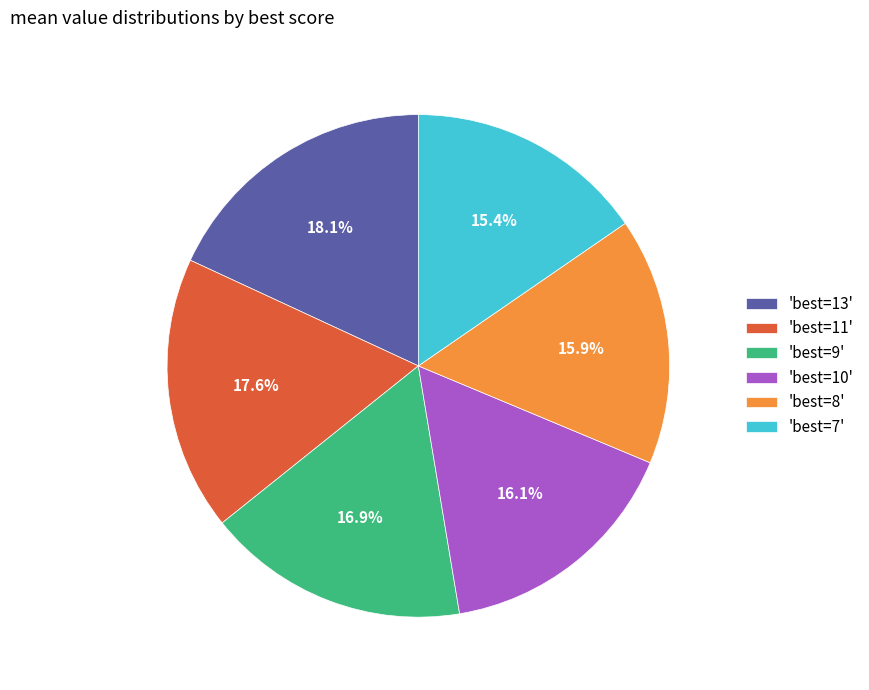

Count the number of slices in the pie.

6